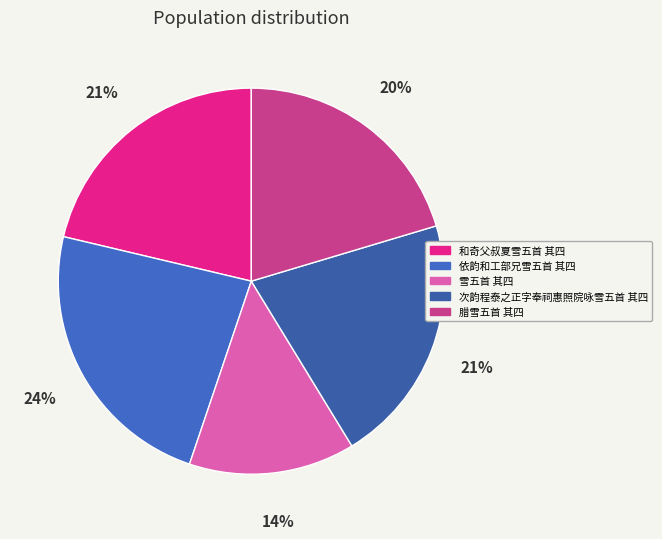

To the nearest percent, what portion does 依韵和工部兄雪五首 其四 represent?

24%